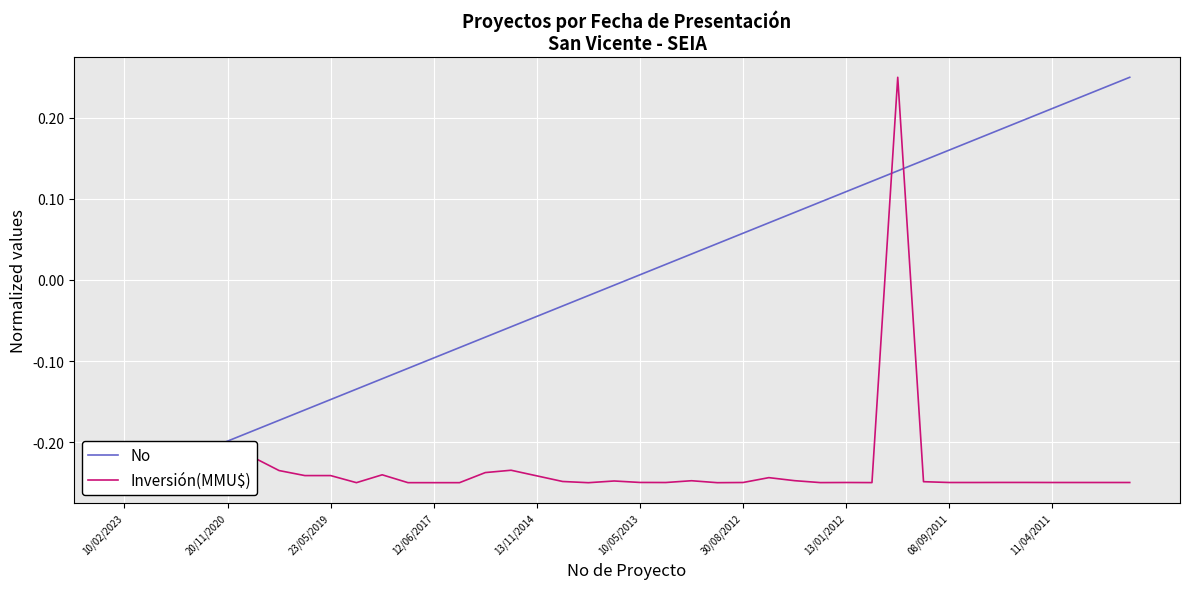

Reading right to left, transcribe all the data shown in this chart.

No: 0.2	0.2	0.2	0.2	0.2	0.2	0.2	0.2	0.1	0.1	0.1	0.1	0.1	0.1	0.1	0.1	0.0	0.0	0.0	0.0	-0.0	-0.0	-0.0	-0.0	-0.1	-0.1	-0.1	-0.1	-0.1	-0.1	-0.1	-0.1	-0.2	-0.2	-0.2	-0.2	-0.2	-0.2	-0.2	-0.2
Inversión(MMU$): -0.2	-0.2	-0.2	-0.2	-0.2	-0.2	-0.2	-0.2	-0.2	0.2	-0.2	-0.2	-0.2	-0.2	-0.2	-0.2	-0.2	-0.2	-0.2	-0.2	-0.2	-0.2	-0.2	-0.2	-0.2	-0.2	-0.2	-0.2	-0.2	-0.2	-0.2	-0.2	-0.2	-0.2	-0.2	-0.2	-0.2	-0.2	-0.2	-0.2